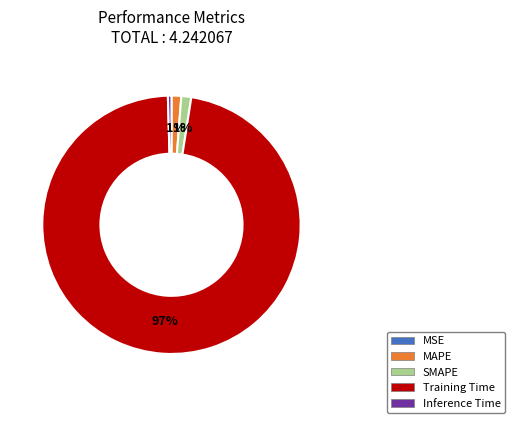

Which category has the biggest portion of the pie?

Training Time